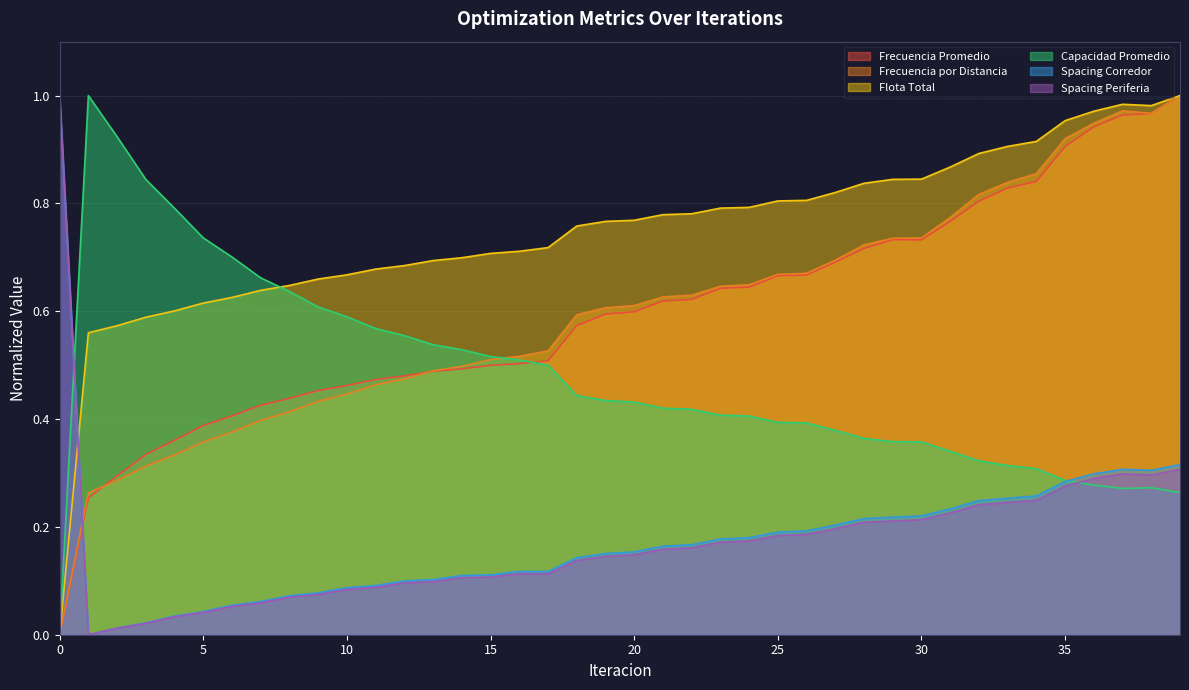

Reading left to right, what are all the values shown in this chart?

Frecuencia Promedio: 0=0.0	1=0.3	2=0.3	3=0.3	4=0.4	5=0.4	6=0.4	7=0.4	8=0.4	9=0.5	10=0.5	11=0.5	12=0.5	13=0.5	14=0.5	15=0.5	16=0.5	17=0.5	18=0.6	19=0.6	20=0.6	21=0.6	22=0.6	23=0.6	24=0.6	25=0.7	26=0.7	27=0.7	28=0.7	29=0.7	30=0.7	31=0.8	32=0.8	33=0.8	34=0.8	35=0.9	36=0.9	37=1.0	38=1.0	39=1.0
Frecuencia por Distancia: 0=0.0	1=0.3	2=0.3	3=0.3	4=0.3	5=0.4	6=0.4	7=0.4	8=0.4	9=0.4	10=0.4	11=0.5	12=0.5	13=0.5	14=0.5	15=0.5	16=0.5	17=0.5	18=0.6	19=0.6	20=0.6	21=0.6	22=0.6	23=0.6	24=0.6	25=0.7	26=0.7	27=0.7	28=0.7	29=0.7	30=0.7	31=0.8	32=0.8	33=0.8	34=0.9	35=0.9	36=0.9	37=1.0	38=1.0	39=1.0
Flota Total: 0=0.0	1=0.6	2=0.6	3=0.6	4=0.6	5=0.6	6=0.6	7=0.6	8=0.6	9=0.7	10=0.7	11=0.7	12=0.7	13=0.7	14=0.7	15=0.7	16=0.7	17=0.7	18=0.8	19=0.8	20=0.8	21=0.8	22=0.8	23=0.8	24=0.8	25=0.8	26=0.8	27=0.8	28=0.8	29=0.8	30=0.8	31=0.9	32=0.9	33=0.9	34=0.9	35=1.0	36=1.0	37=1.0	38=1.0	39=1.0
Capacidad Promedio: 0=0.0	1=1.0	2=0.9	3=0.8	4=0.8	5=0.7	6=0.7	7=0.7	8=0.6	9=0.6	10=0.6	11=0.6	12=0.6	13=0.5	14=0.5	15=0.5	16=0.5	17=0.5	18=0.4	19=0.4	20=0.4	21=0.4	22=0.4	23=0.4	24=0.4	25=0.4	26=0.4	27=0.4	28=0.4	29=0.4	30=0.4	31=0.3	32=0.3	33=0.3	34=0.3	35=0.3	36=0.3	37=0.3	38=0.3	39=0.3
Spacing Corredor: 0=1.0	1=0.0	2=0.0	3=0.0	4=0.0	5=0.0	6=0.1	7=0.1	8=0.1	9=0.1	10=0.1	11=0.1	12=0.1	13=0.1	14=0.1	15=0.1	16=0.1	17=0.1	18=0.1	19=0.2	20=0.2	21=0.2	22=0.2	23=0.2	24=0.2	25=0.2	26=0.2	27=0.2	28=0.2	29=0.2	30=0.2	31=0.2	32=0.2	33=0.3	34=0.3	35=0.3	36=0.3	37=0.3	38=0.3	39=0.3
Spacing Periferia: 0=1.0	1=0.0	2=0.0	3=0.0	4=0.0	5=0.0	6=0.1	7=0.1	8=0.1	9=0.1	10=0.1	11=0.1	12=0.1	13=0.1	14=0.1	15=0.1	16=0.1	17=0.1	18=0.1	19=0.1	20=0.1	21=0.2	22=0.2	23=0.2	24=0.2	25=0.2	26=0.2	27=0.2	28=0.2	29=0.2	30=0.2	31=0.2	32=0.2	33=0.2	34=0.2	35=0.3	36=0.3	37=0.3	38=0.3	39=0.3